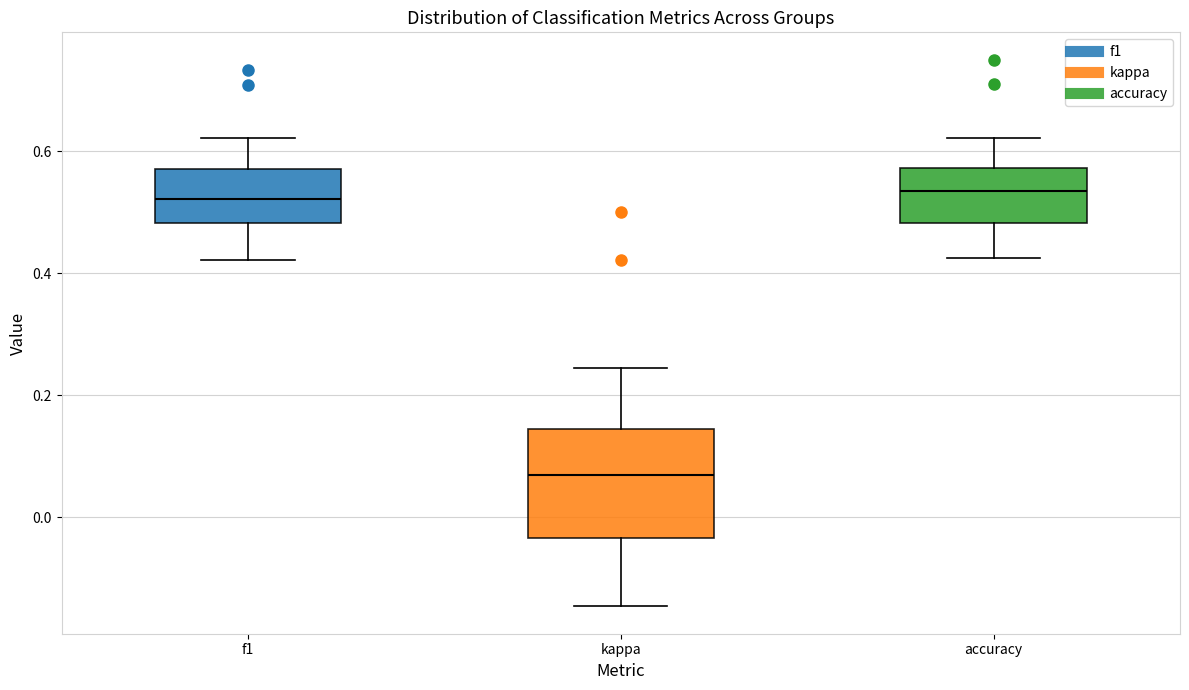

Which box is the tallest, from its lower edge to its upper edge?

kappa